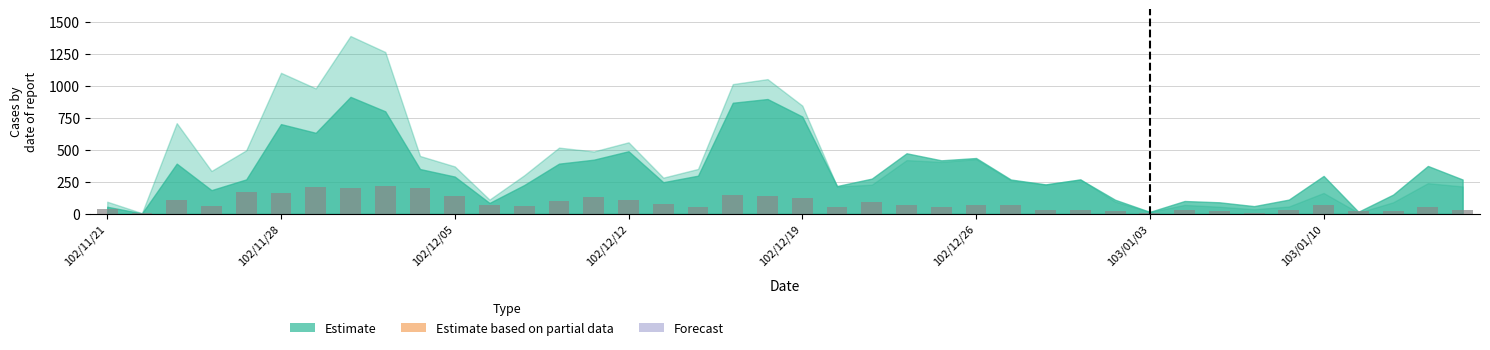

What is the difference between the maximum and minimum values?

210